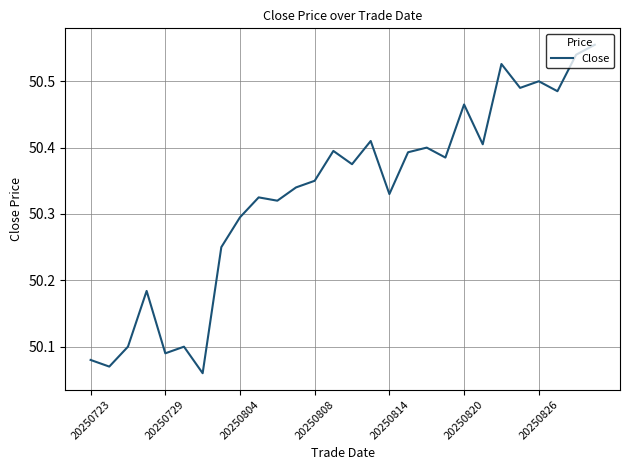

Does the chart have visible grid lines?

Yes